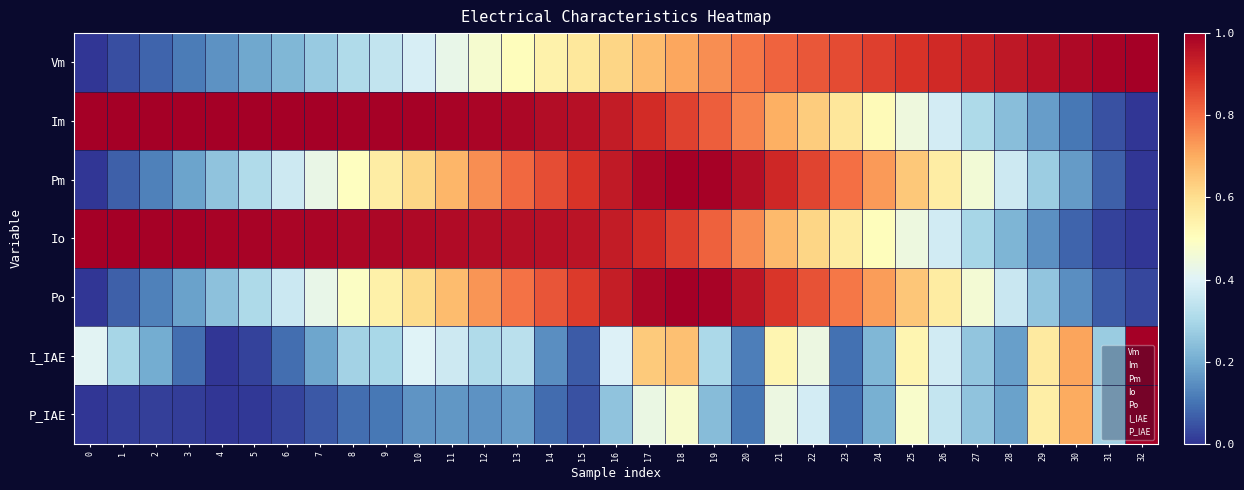

Reading right to left, what are all the values shown in this chart?

row_0: 32=1.0	31=1.0	30=1.0	29=1.0	28=0.9	27=0.9	26=0.9	25=0.9	24=0.9	23=0.9	22=0.8	21=0.8	20=0.8	19=0.7	18=0.7	17=0.7	16=0.6	15=0.6	14=0.5	13=0.5	12=0.5	11=0.4	10=0.4	9=0.3	8=0.3	7=0.3	6=0.2	5=0.2	4=0.2	3=0.1	2=0.1	1=0.0	0=0.0
row_1: 32=0.0	31=0.0	30=0.1	29=0.2	28=0.2	27=0.3	26=0.4	25=0.4	24=0.5	23=0.6	22=0.6	21=0.7	20=0.8	19=0.8	18=0.9	17=0.9	16=0.9	15=1.0	14=1.0	13=1.0	12=1.0	11=1.0	10=1.0	9=1.0	8=1.0	7=1.0	6=1.0	5=1.0	4=1.0	3=1.0	2=1.0	1=1.0	0=1.0
row_2: 32=0.0	31=0.1	30=0.2	29=0.3	28=0.4	27=0.5	26=0.6	25=0.6	24=0.7	23=0.8	22=0.9	21=0.9	20=1.0	19=1.0	18=1.0	17=1.0	16=0.9	15=0.9	14=0.9	13=0.8	12=0.7	11=0.7	10=0.6	9=0.6	8=0.5	7=0.4	6=0.4	5=0.3	4=0.3	3=0.2	2=0.1	1=0.1	0=0.0
row_3: 32=0.0	31=0.0	30=0.1	29=0.1	28=0.2	27=0.3	26=0.4	25=0.4	24=0.5	23=0.6	22=0.6	21=0.7	20=0.8	19=0.8	18=0.9	17=0.9	16=0.9	15=1.0	14=1.0	13=1.0	12=1.0	11=1.0	10=1.0	9=1.0	8=1.0	7=1.0	6=1.0	5=1.0	4=1.0	3=1.0	2=1.0	1=1.0	0=1.0
row_4: 32=0.0	31=0.1	30=0.1	29=0.3	28=0.4	27=0.5	26=0.6	25=0.7	24=0.7	23=0.8	22=0.8	21=0.9	20=1.0	19=1.0	18=1.0	17=1.0	16=0.9	15=0.9	14=0.8	13=0.8	12=0.7	11=0.7	10=0.6	9=0.5	8=0.5	7=0.4	6=0.4	5=0.3	4=0.2	3=0.2	2=0.1	1=0.1	0=0.0
row_5: 32=1.0	31=0.3	30=0.7	29=0.6	28=0.2	27=0.3	26=0.4	25=0.5	24=0.2	23=0.1	22=0.4	21=0.5	20=0.1	19=0.3	18=0.7	17=0.6	16=0.4	15=0.1	14=0.1	13=0.3	12=0.3	11=0.4	10=0.4	9=0.3	8=0.3	7=0.2	6=0.1	5=0.0	4=0.0	3=0.1	2=0.2	1=0.3	0=0.4
row_6: 32=1.0	31=0.3	30=0.7	29=0.6	28=0.2	27=0.3	26=0.4	25=0.5	24=0.2	23=0.1	22=0.4	21=0.4	20=0.1	19=0.2	18=0.5	17=0.4	16=0.3	15=0.0	14=0.1	13=0.2	12=0.2	11=0.2	10=0.2	9=0.1	8=0.1	7=0.1	6=0.0	5=0.0	4=0.0	3=0.0	2=0.0	1=0.0	0=0.0